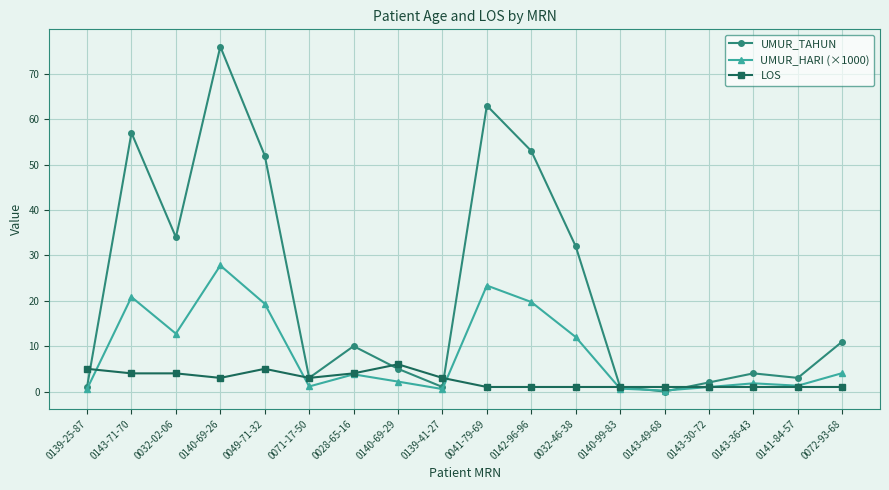

The LOS series shows 4.0 at 0143-71-70. True or false?

True